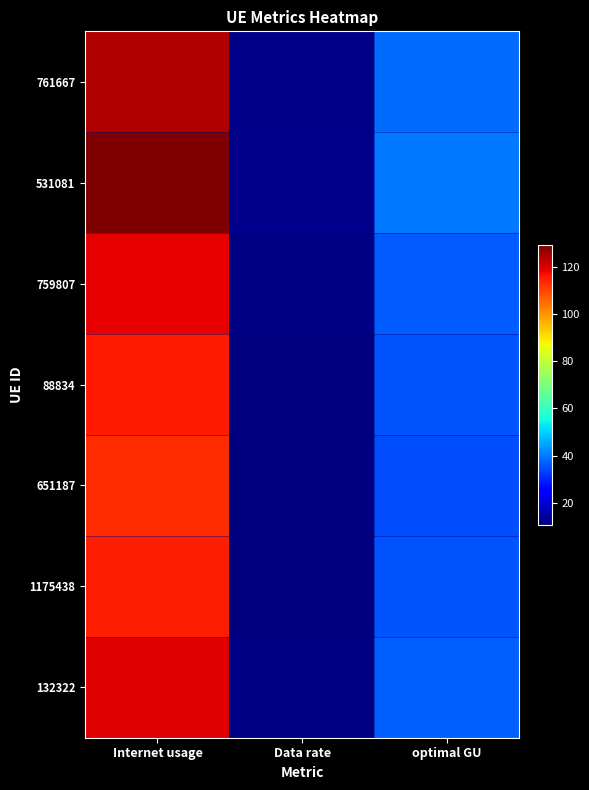

Rank the series at optimal GU from highest to lowest value.

531081, 761667, 132322, 759807, 88834, 1175438, 651187